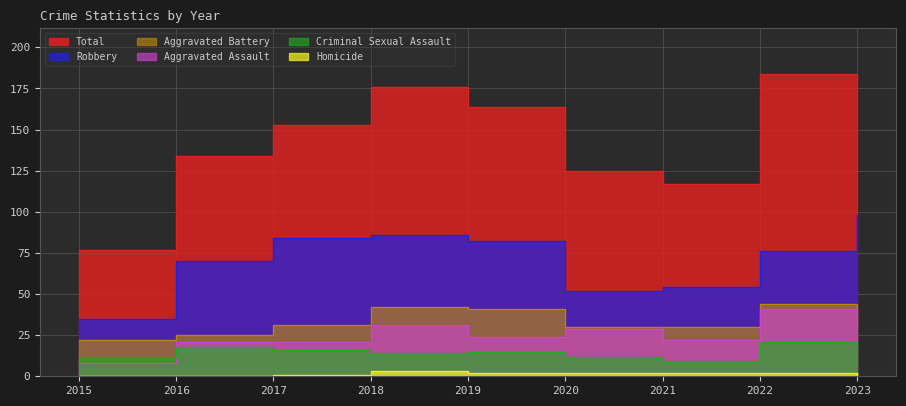

Which category has the lowest value in the Robbery series?

2015